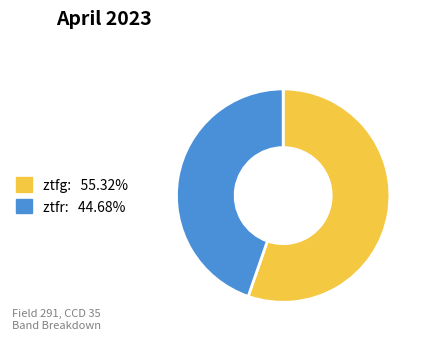

Does ztfr represent more than half of the total?

No